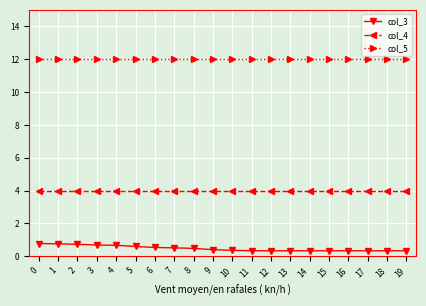

How many distinct data groups are displayed?

3